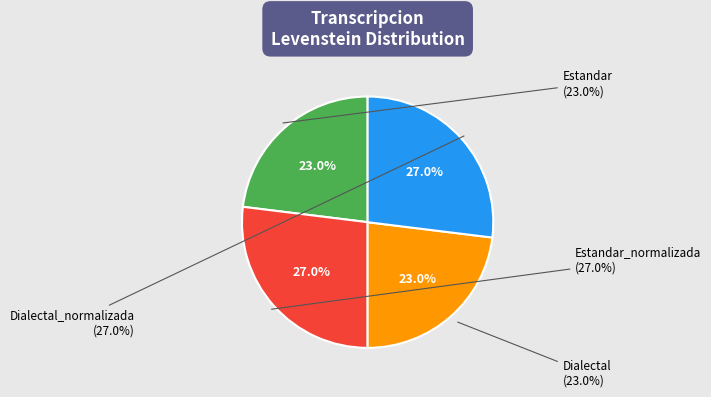

What portion of the pie excludes Estandar_normalizada?

73.0%